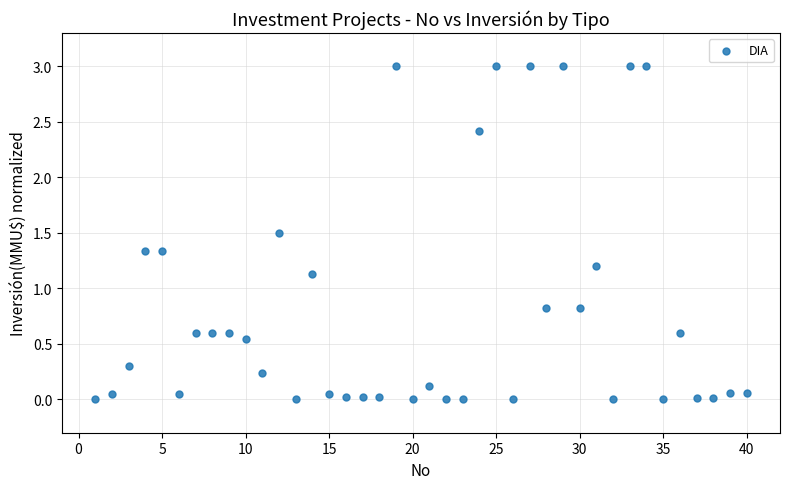

What is the range of Y values (max minus min)?

3.0